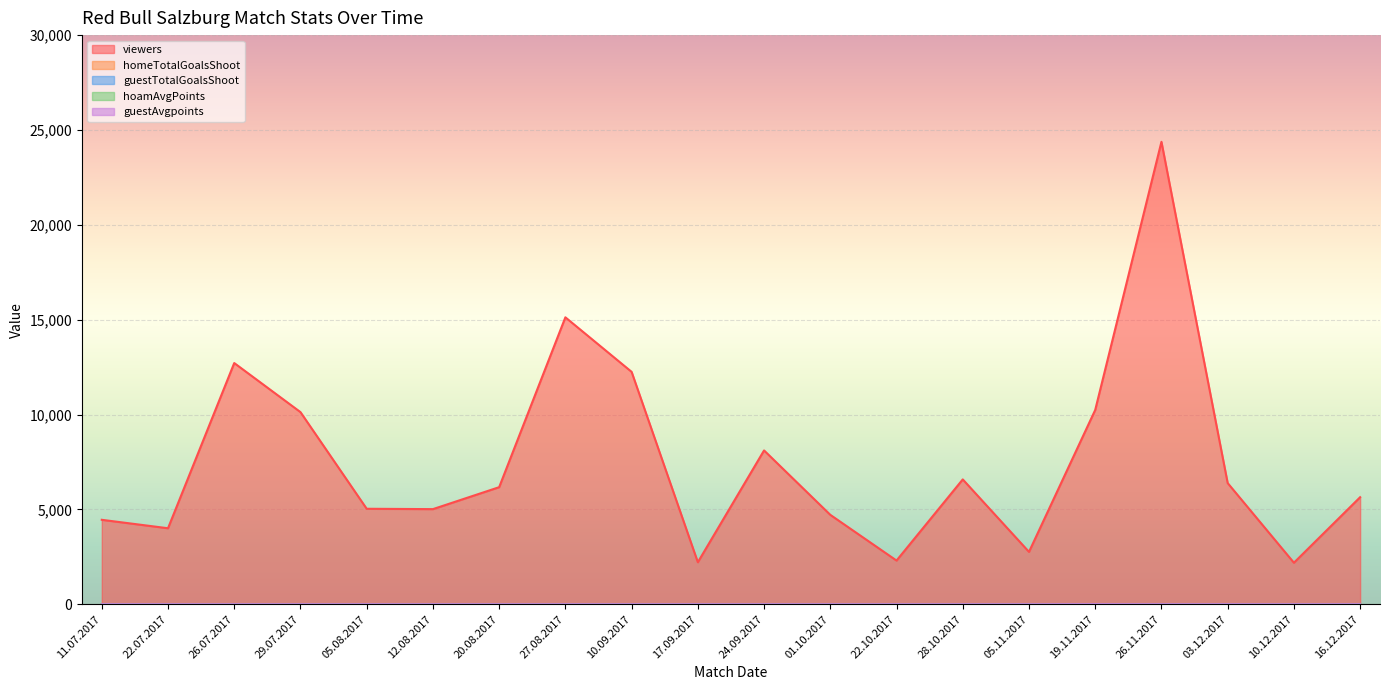

At which label is viewers closest to 13281?

26.07.2017